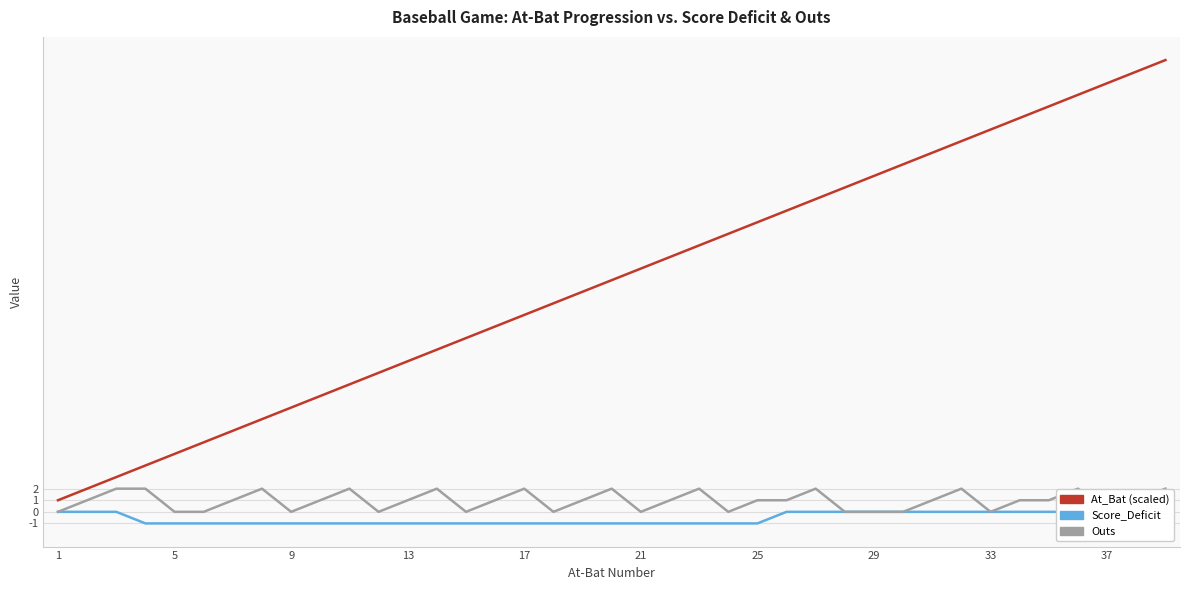

True or false: Score_Deficit has more than 1 interior local peaks.

False